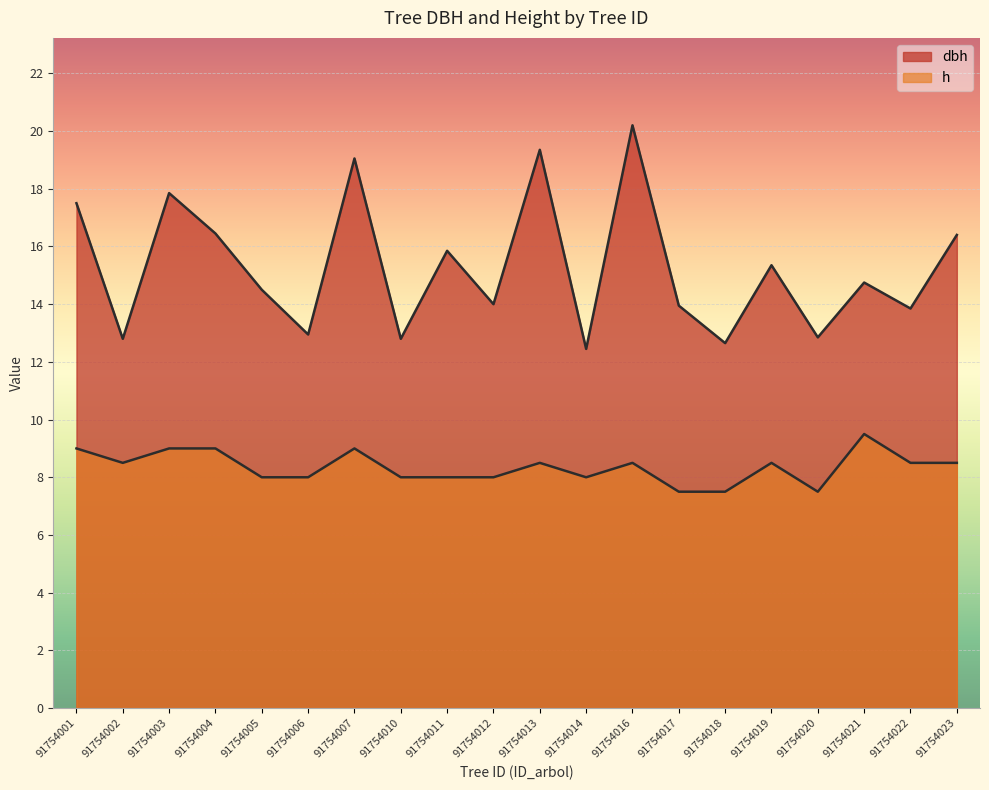

What are all the series names shown in the legend?

dbh, h